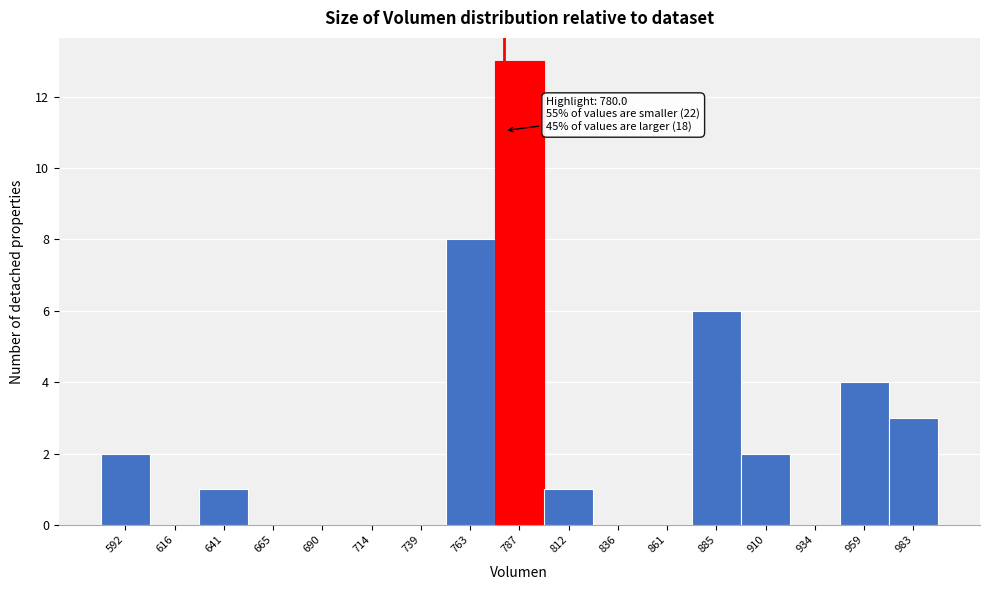

Which range on the x-axis has the tallest bar?

775 to 800